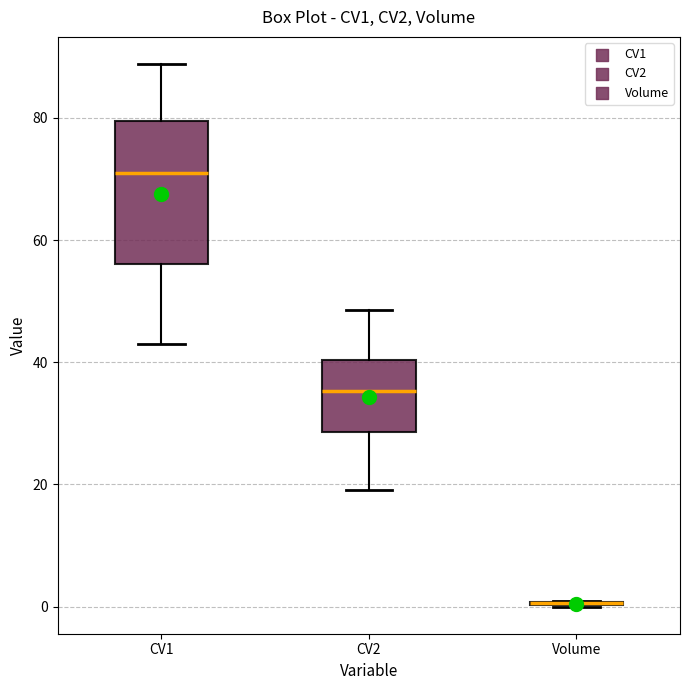

Where does the median line of the box for CV2 sit on the y-axis? The values are not printed on the chart, so give them approximately, as read against the axis.

36